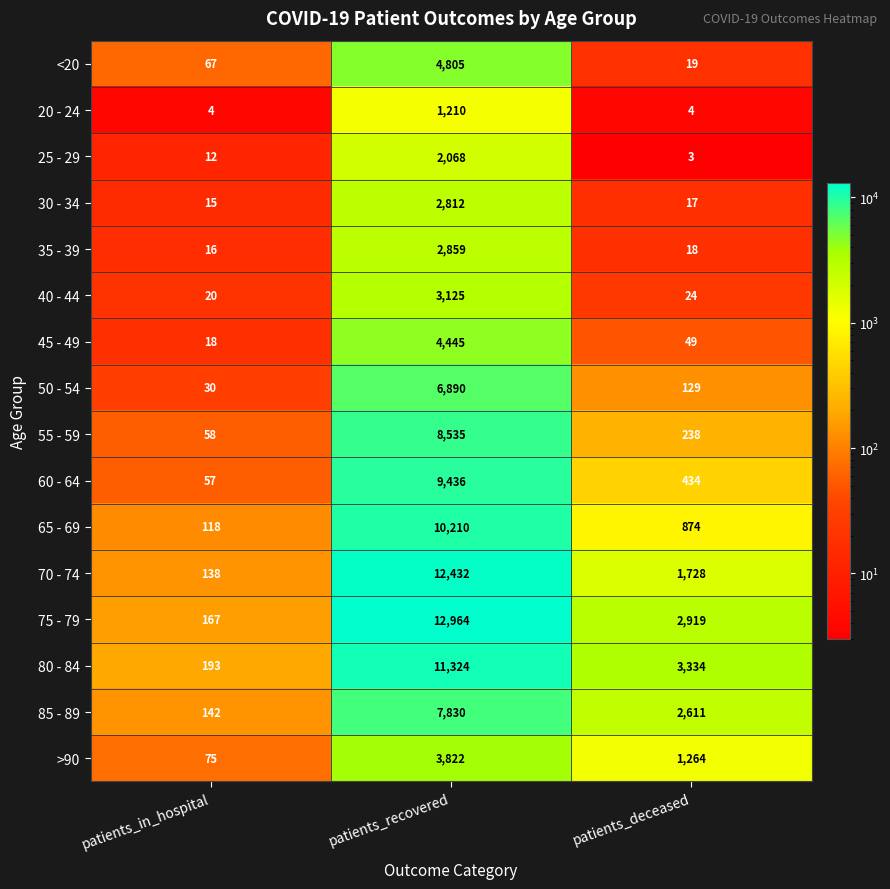

Is it true that <20 equals 7 at patients_deceased?

False